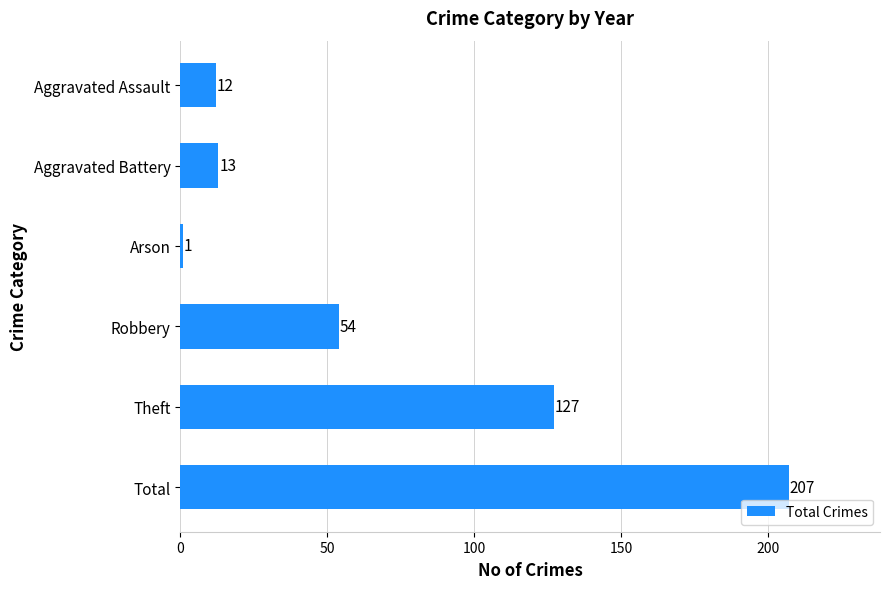

The chart shows a value of 207 at Total. True or false?

True